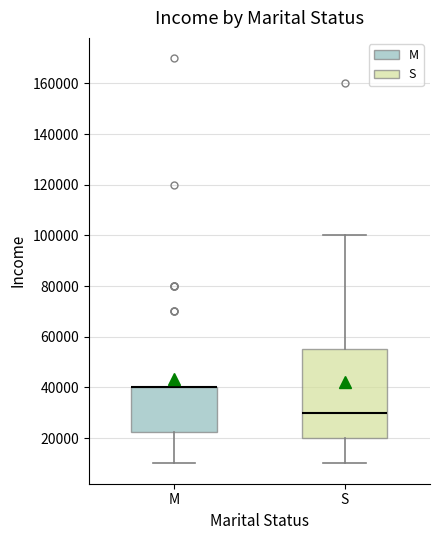

Reading left to right, transcribe this box plot: for each box, give where its median line is, the range the box spans, and where its two whiskers end, as read against the y-axis. The values are not printed on the chart, so give them approximately, as read against the axis.

M: median 40000 (drawn on the box's upper edge), box 22000 to 40000, whiskers 10000 to 40000
S: median 30000, box 20000 to 56000, whiskers 10000 to 100000